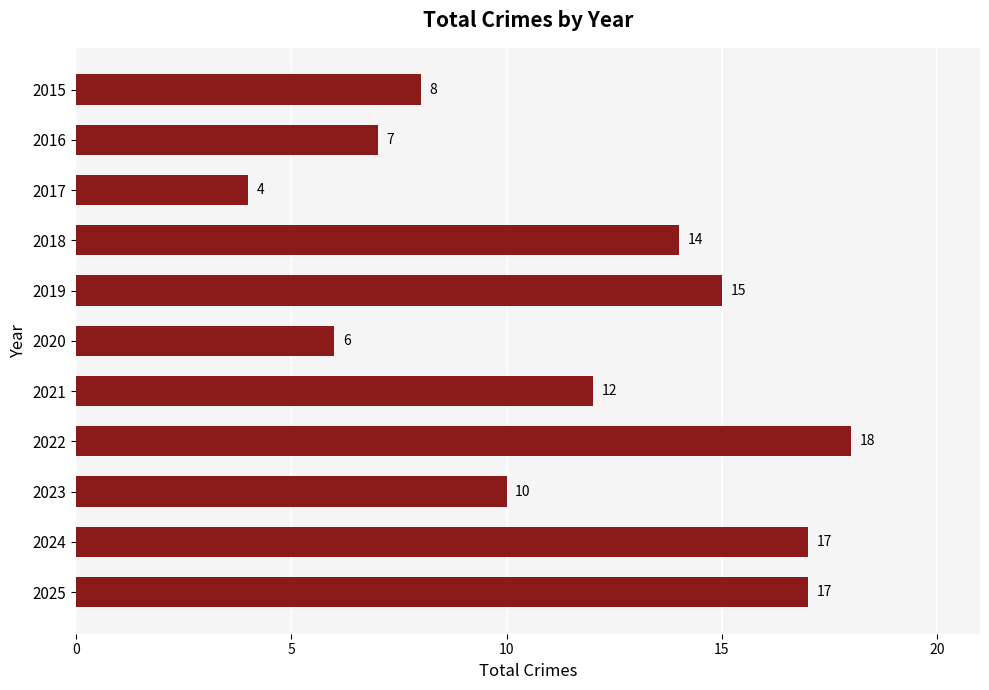

Approximately how many times larger is the value at 2019 compared to 2018?

1.1